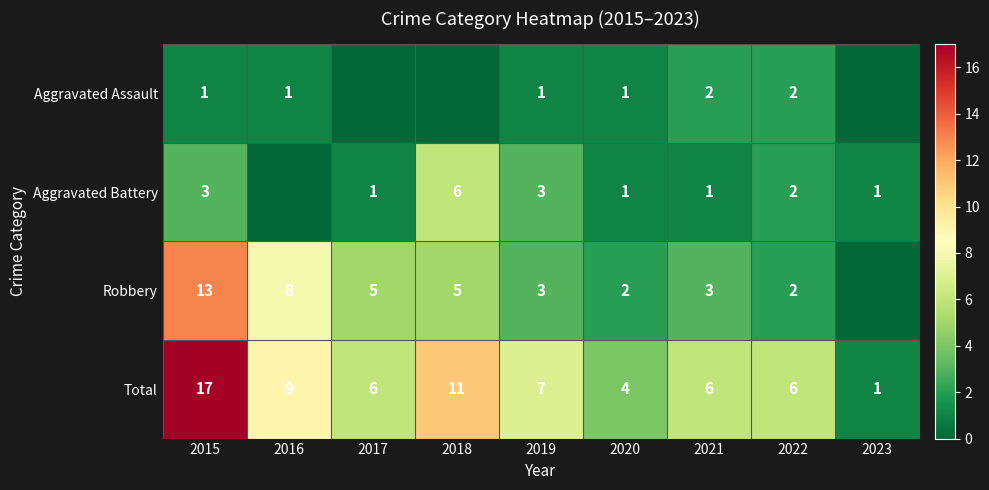

True or false: Robbery has a value of 8 at 2017.

False